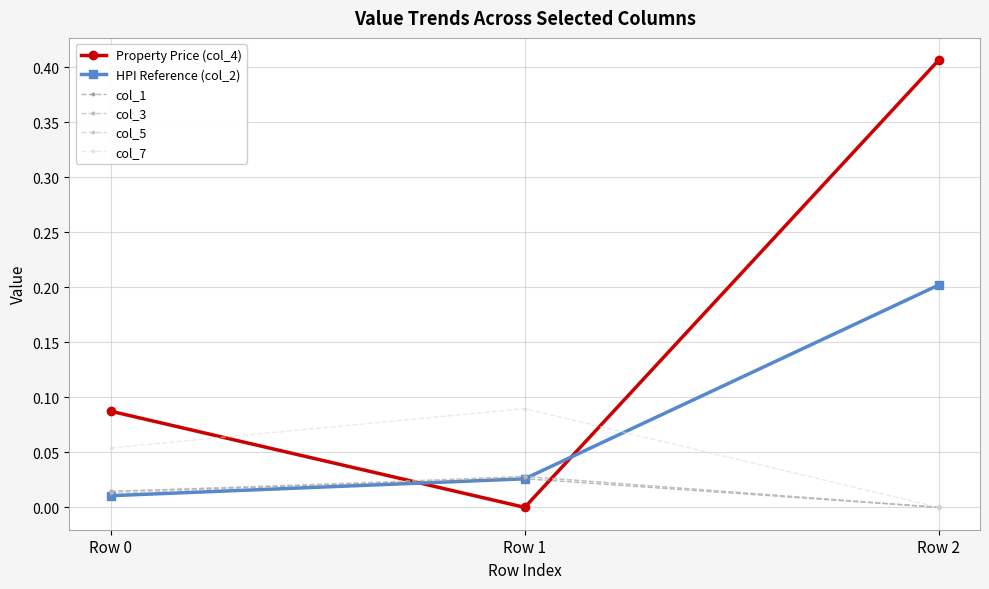

Does the chart display data point markers on the line(s)?

Yes